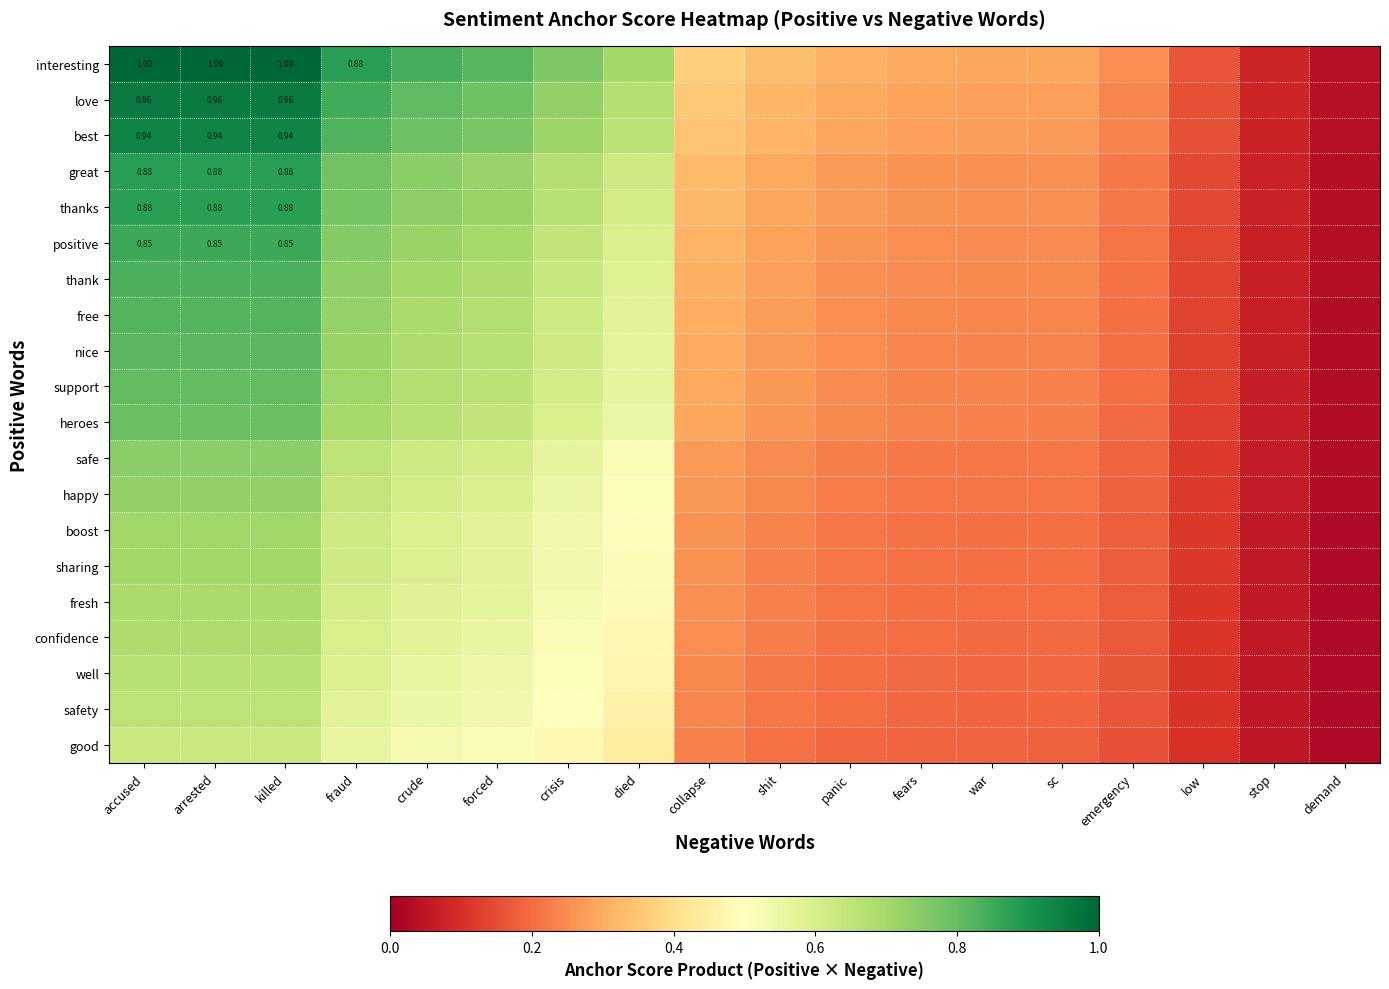

What is the difference between the second highest and minimum values in the boost series?

0.7